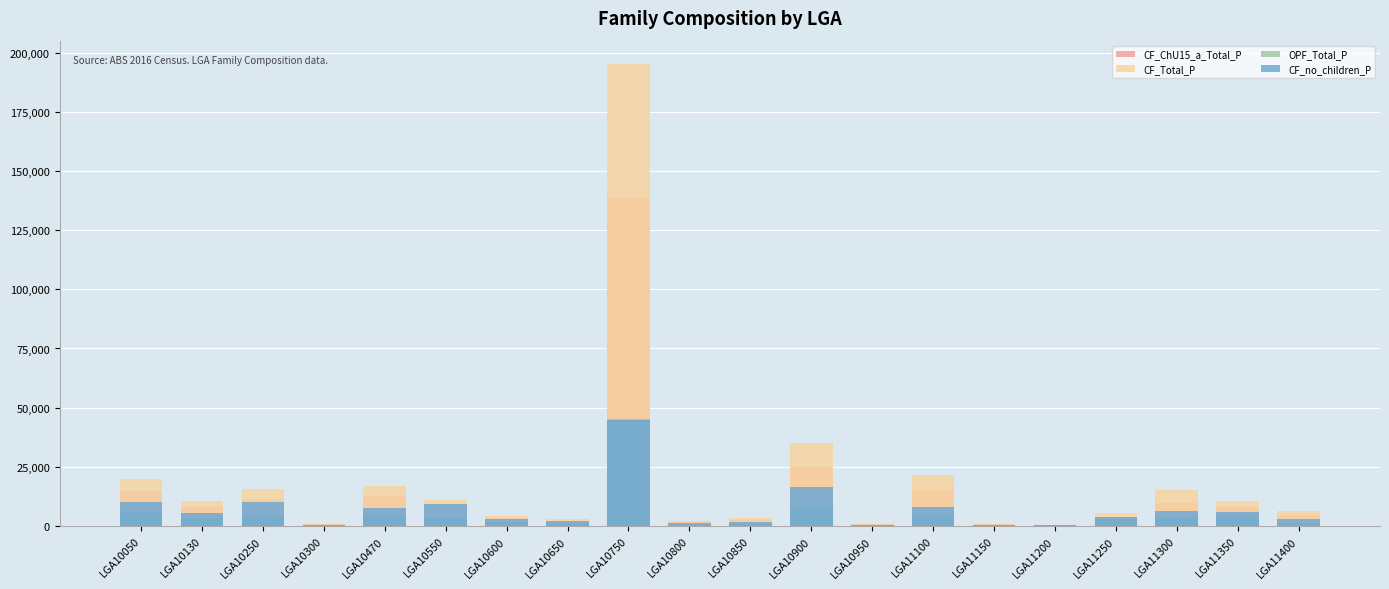

How many values in the CF_ChU15_a_Total_P series exceed 8001?

9